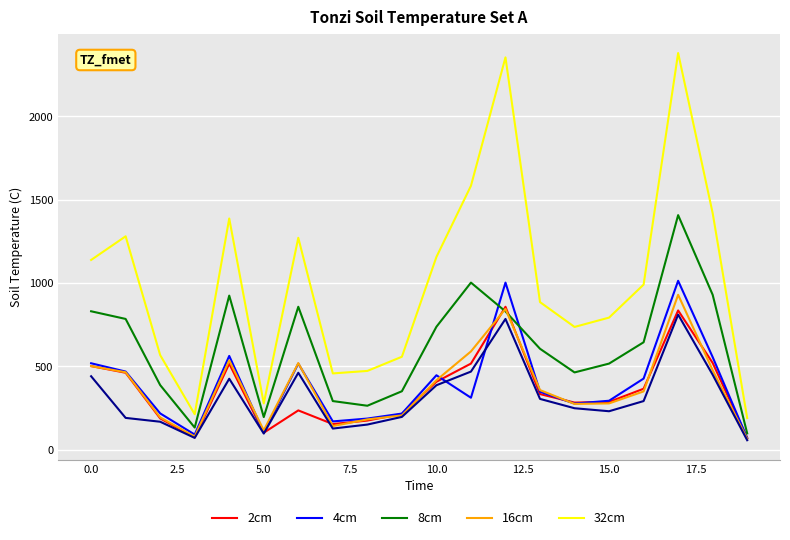

What is the maximum value shown in the chart?

2380